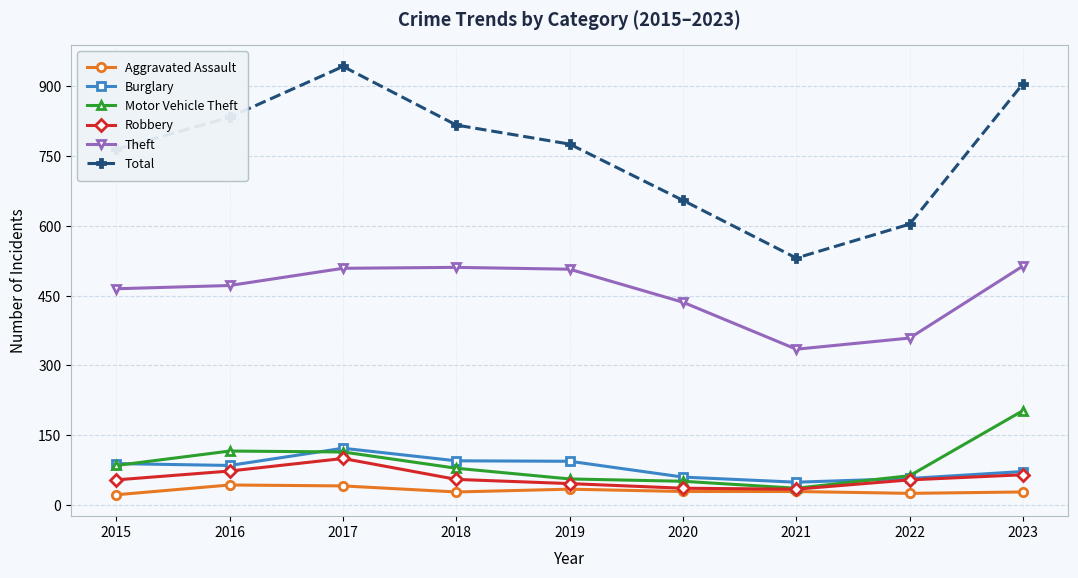

What is the minimum value shown in the chart?

22